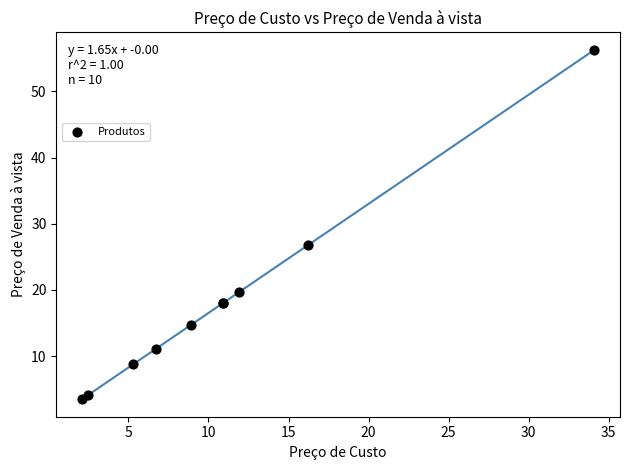

What Y value in the scatter plot is closest to 29?

26.7